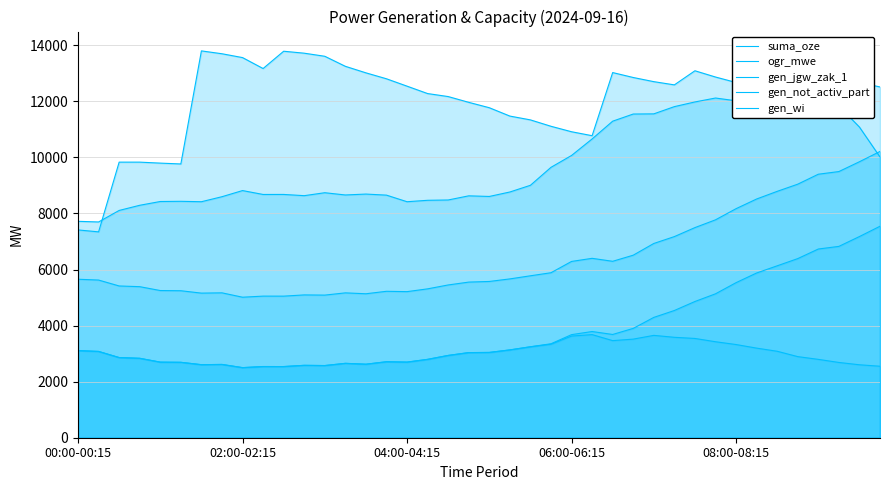

Does the chart have visible grid lines?

Yes